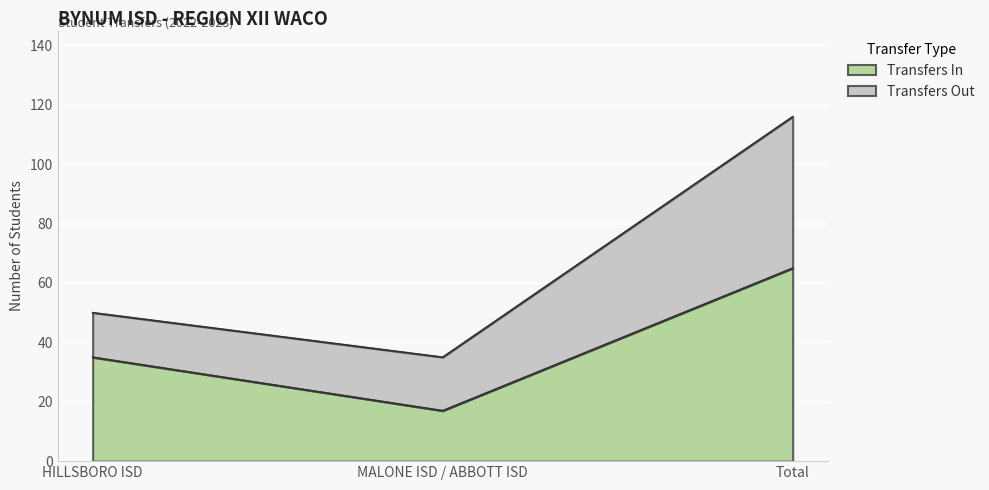

Approximately how many times larger is the value at Total compared to HILLSBORO ISD?

1.9